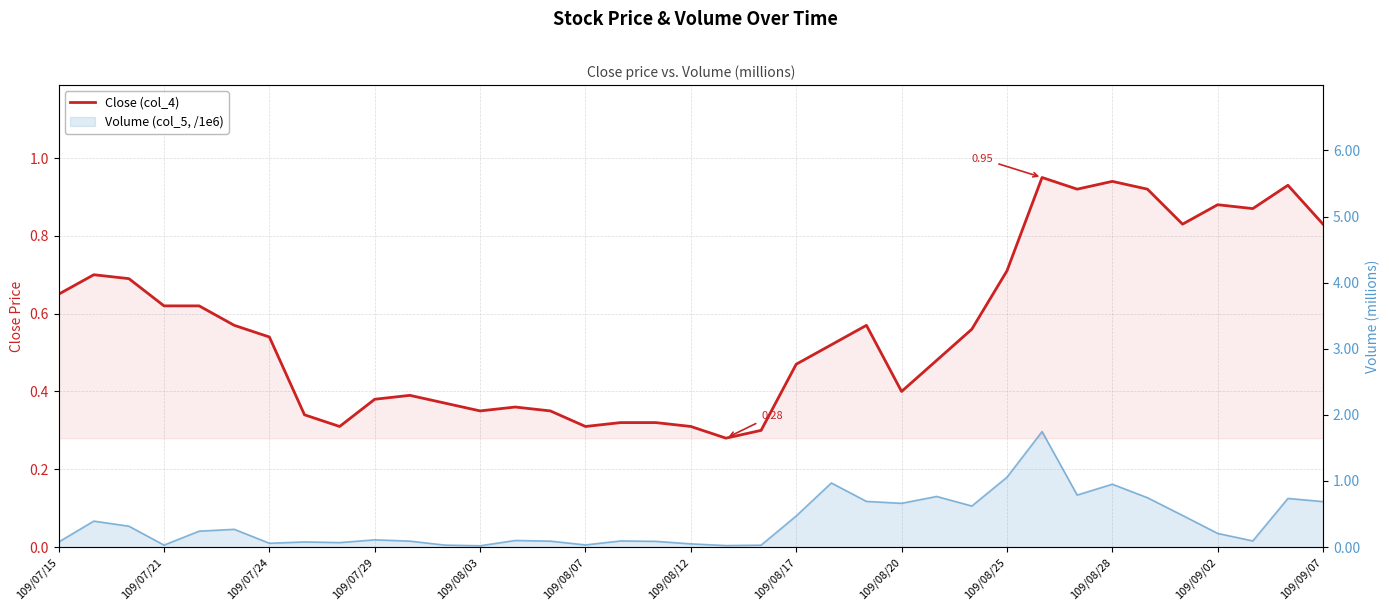

Reading left to right, what are all the values shown in this chart?

0.7	0.7	0.7	0.6	0.6	0.6	0.5	0.3	0.3	0.4	0.4	0.4	0.3	0.4	0.3	0.3	0.3	0.3	0.3	0.3	0.3	0.5	0.5	0.6	0.4	0.5	0.6	0.7	0.9	0.9	0.9	0.9	0.8	0.9	0.9	0.9	0.8